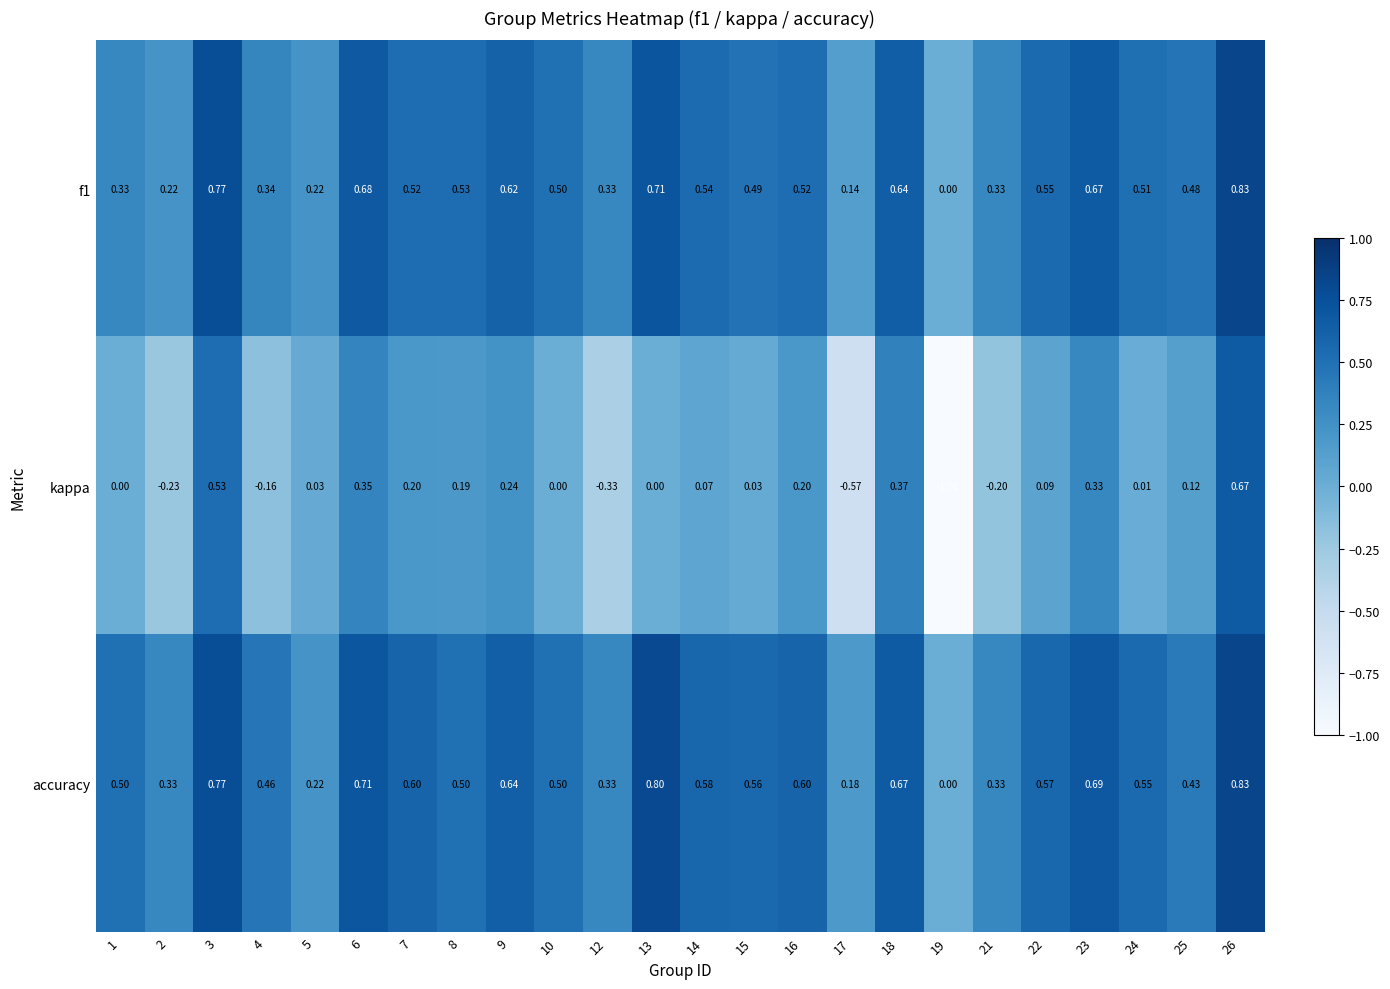

Which label corresponds to the smallest value in the chart?

19